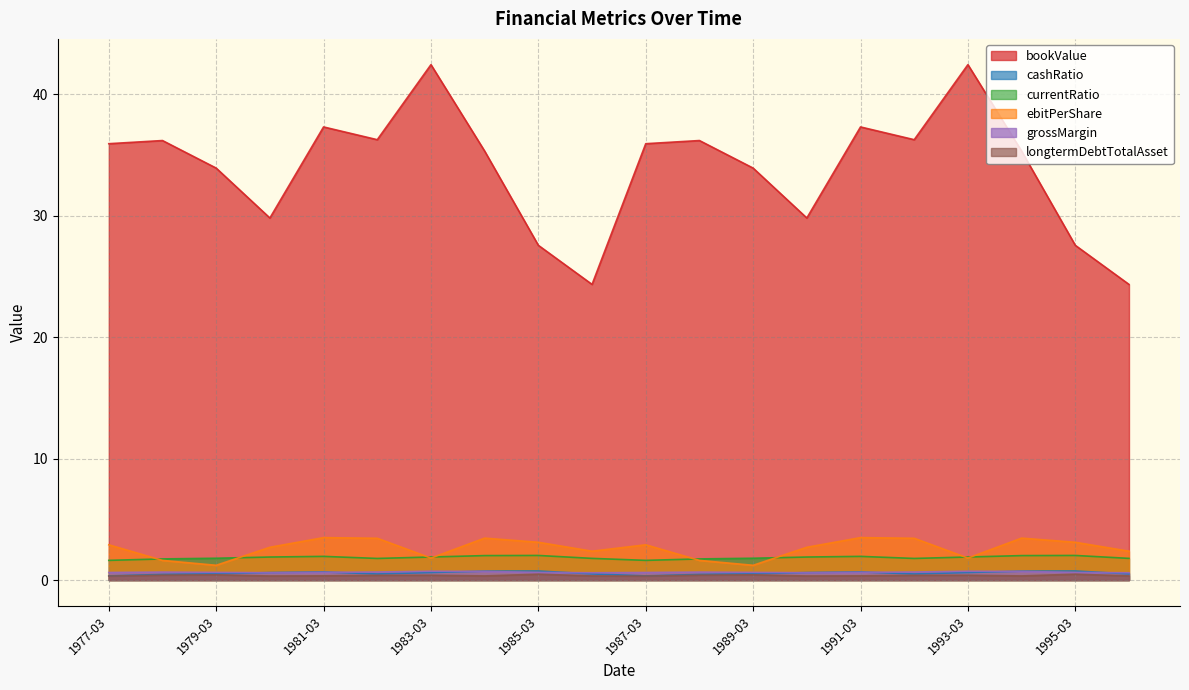

True or false: grossMargin has a value of 0.6 at 1986-03.

True